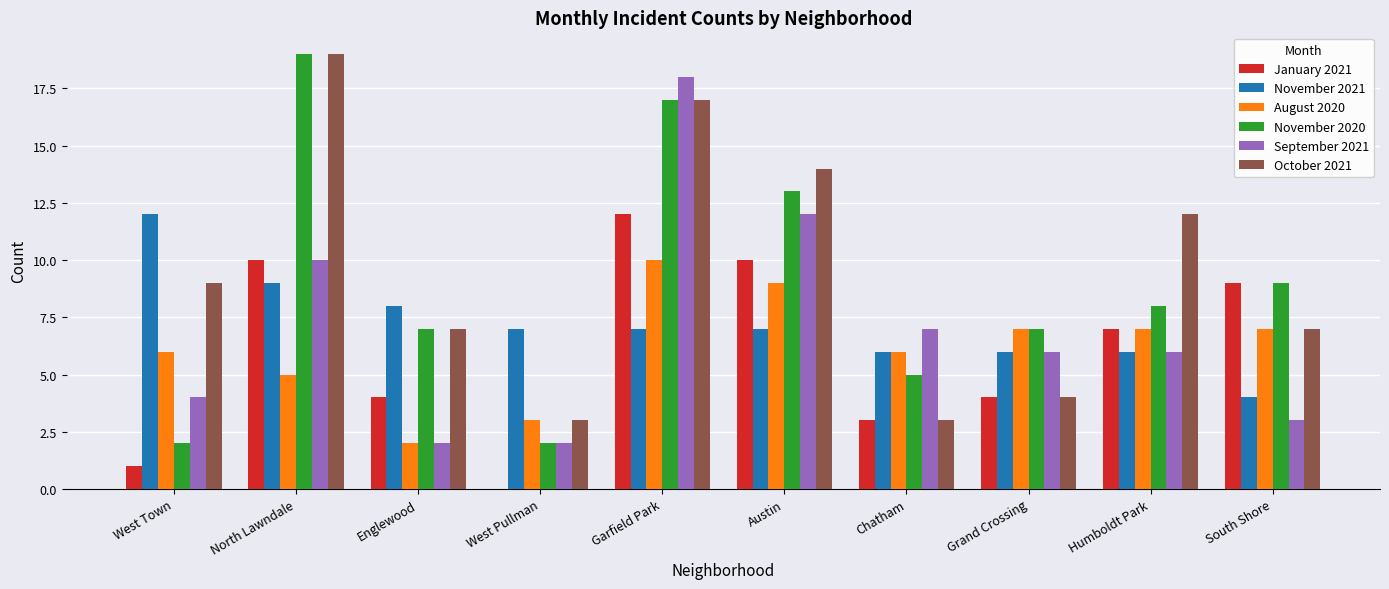

Is the value of October 2021 at West Town greater than the value of November 2020 at West Pullman?

Yes